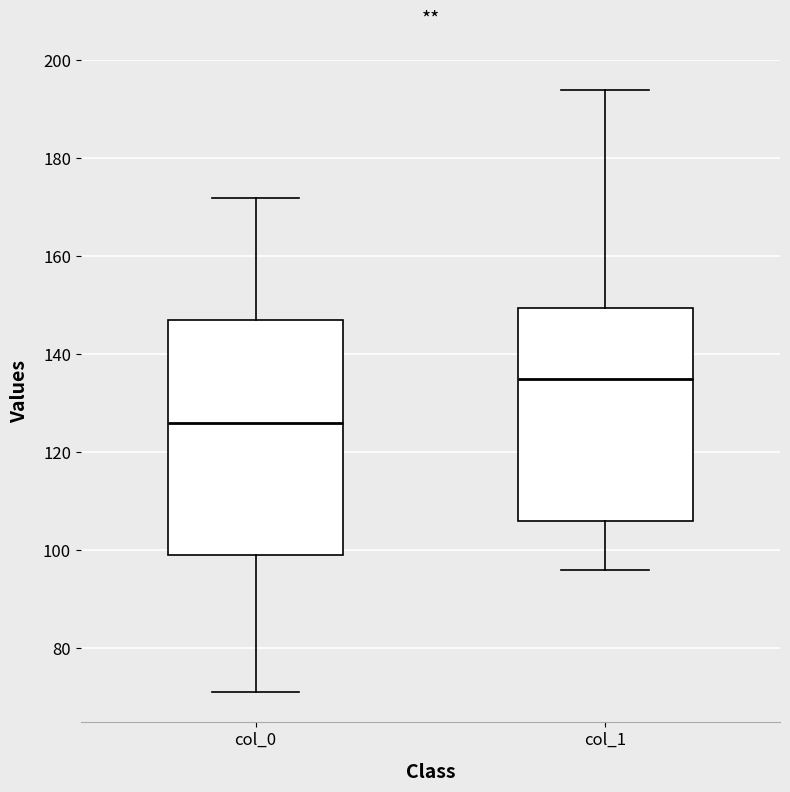

Reading left to right, transcribe this box plot: for each box, give where its median line is, the range the box spans, and where its two whiskers end, as read against the y-axis. The values are not printed on the chart, so give them approximately, as read against the axis.

col_0: median 126, box 100 to 148, whiskers 72 to 172
col_1: median 136, box 106 to 150, whiskers 96 to 194